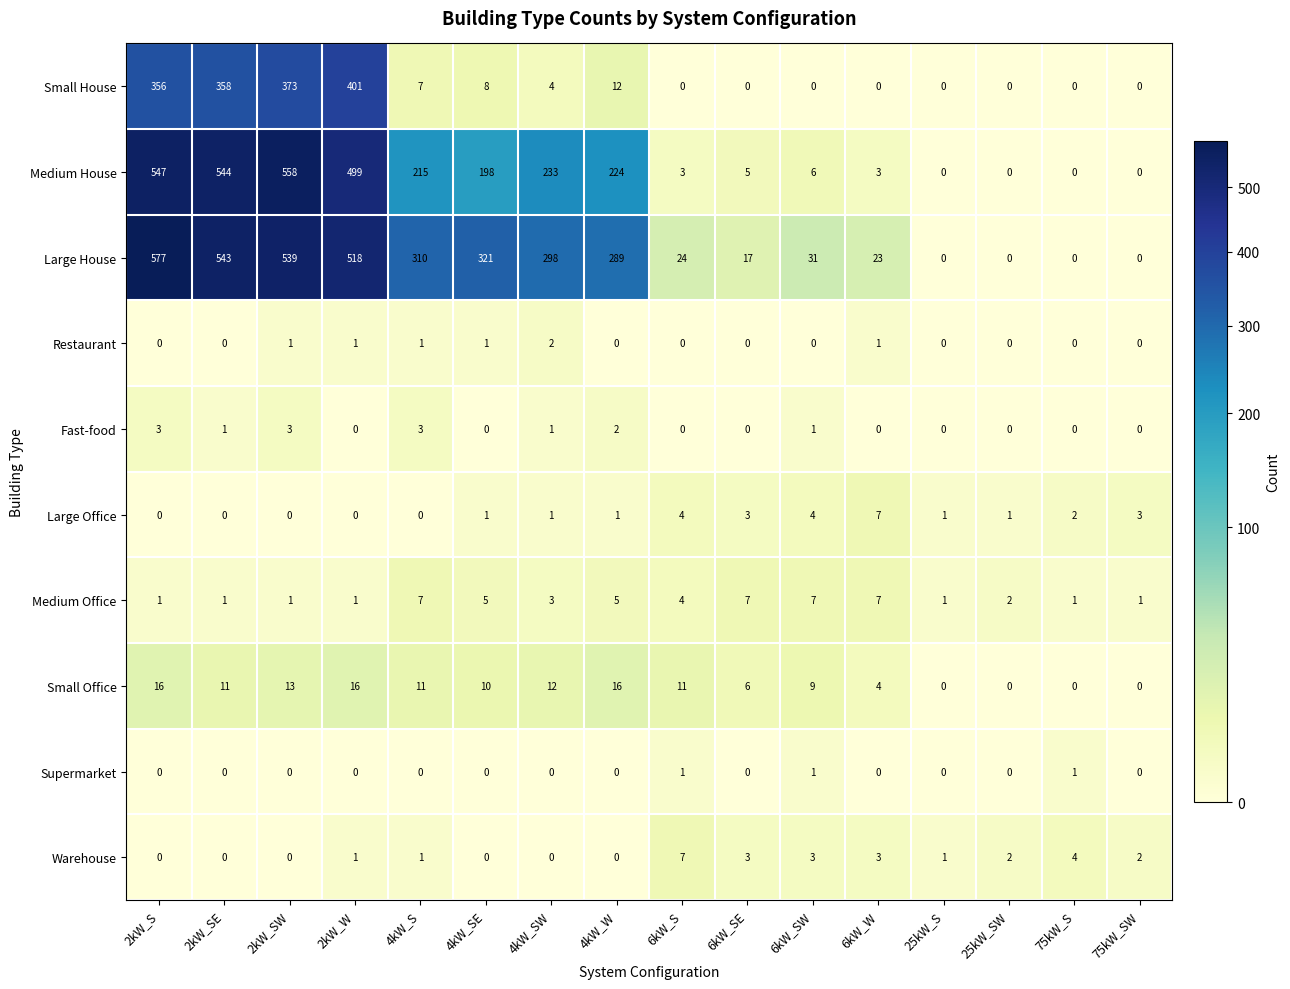

Which series has the largest range (max minus min)?

Large House